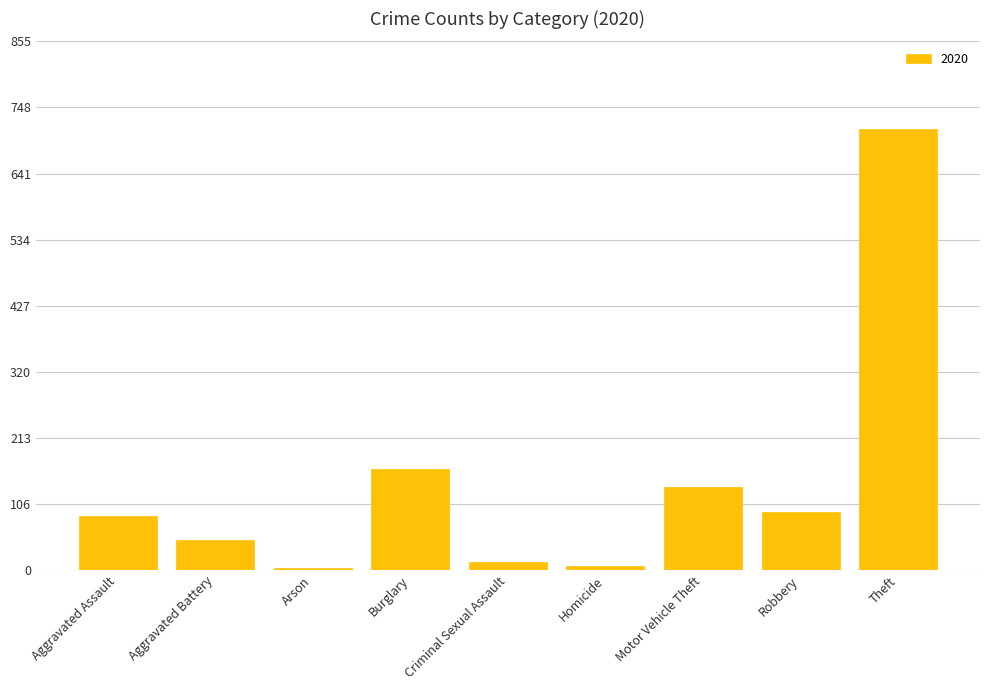

At which label is the value closest to 358?

Burglary